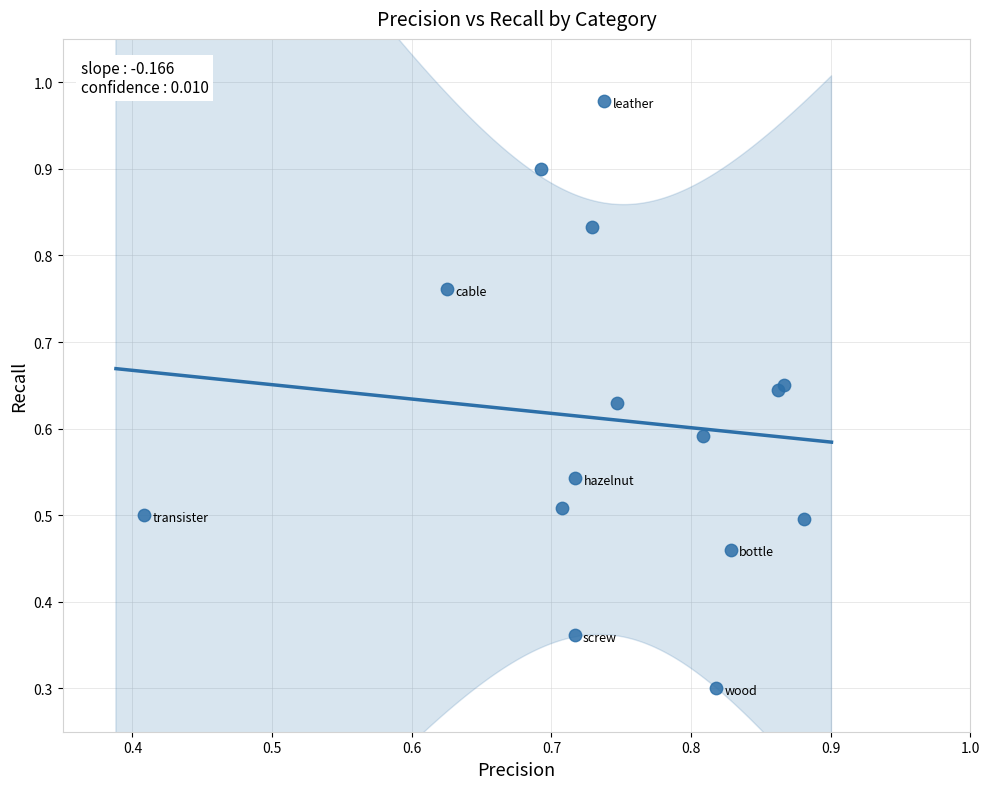

What Y value in the scatter plot is closest to 0?

0.3